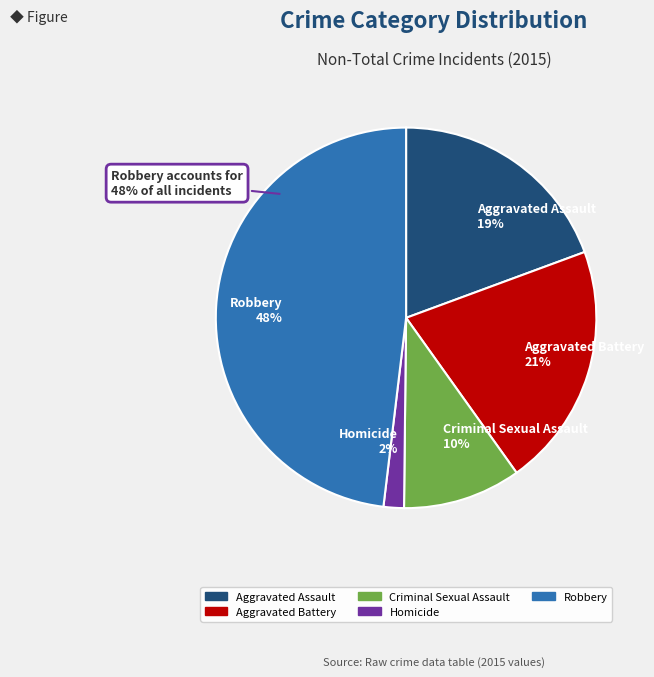

Rank the categories by value from highest to lowest.

Robbery, Aggravated Battery, Aggravated Assault, Criminal Sexual Assault, Homicide